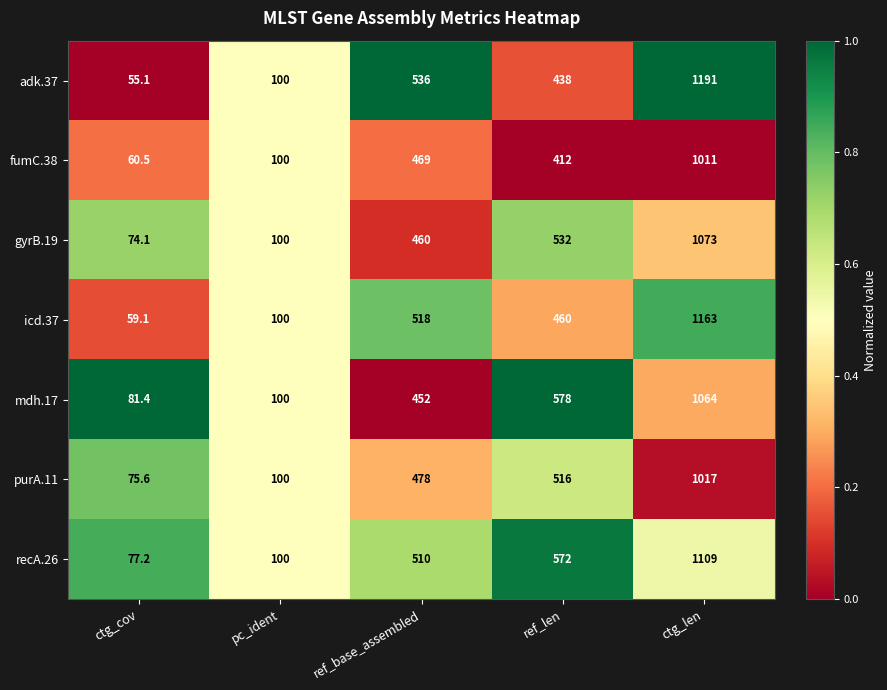

Which category has the highest value across all series?

ctg_len